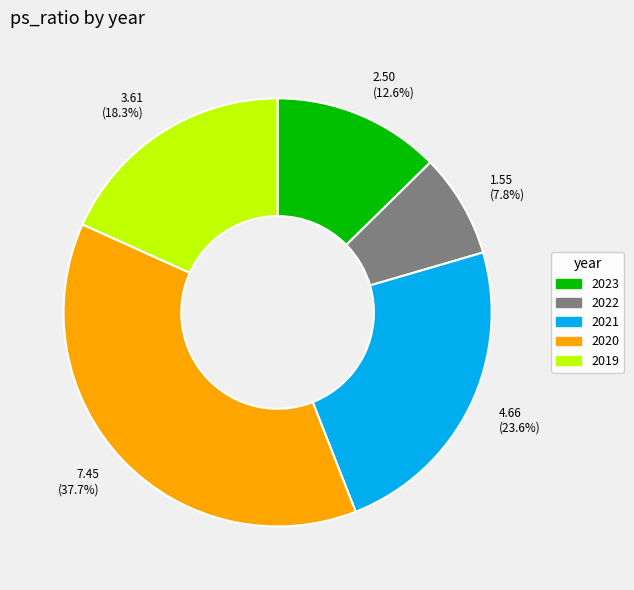

Is the sum of 2022 and 2021 greater than half?

No